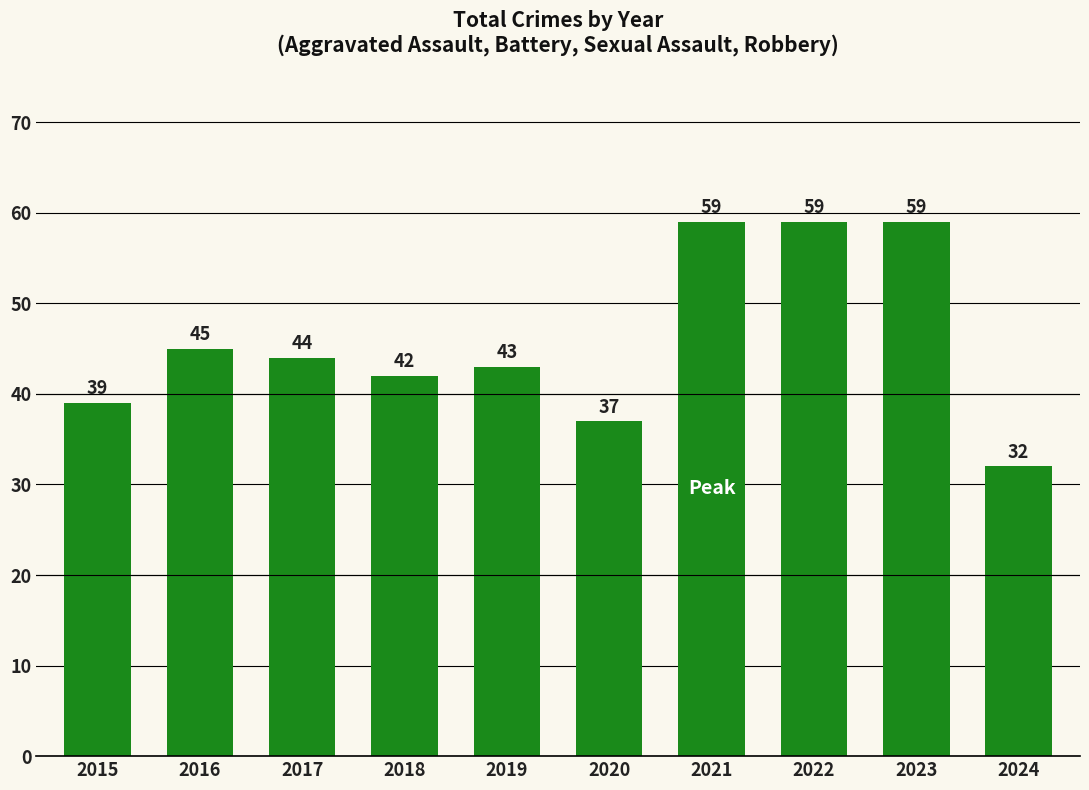

What is the value of the 6th bar from the left?

37